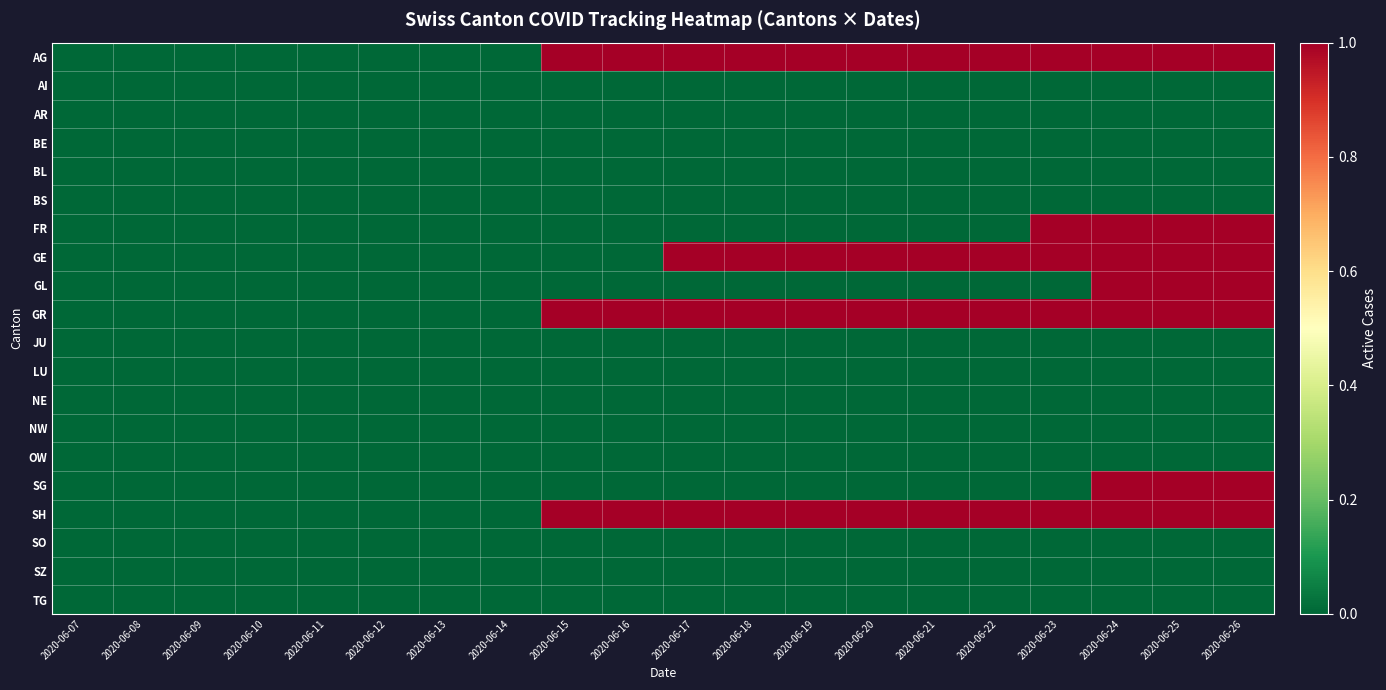

Reading left to right, extract all data points from this chart.

AG: 2020-06-07=0	2020-06-08=0	2020-06-09=0	2020-06-10=0	2020-06-11=0	2020-06-12=0	2020-06-13=0	2020-06-14=0	2020-06-15=1	2020-06-16=1	2020-06-17=1	2020-06-18=1	2020-06-19=1	2020-06-20=1	2020-06-21=1	2020-06-22=1	2020-06-23=1	2020-06-24=1	2020-06-25=1	2020-06-26=1
AI: 2020-06-07=0	2020-06-08=0	2020-06-09=0	2020-06-10=0	2020-06-11=0	2020-06-12=0	2020-06-13=0	2020-06-14=0	2020-06-15=0	2020-06-16=0	2020-06-17=0	2020-06-18=0	2020-06-19=0	2020-06-20=0	2020-06-21=0	2020-06-22=0	2020-06-23=0	2020-06-24=0	2020-06-25=0	2020-06-26=0
AR: 2020-06-07=0	2020-06-08=0	2020-06-09=0	2020-06-10=0	2020-06-11=0	2020-06-12=0	2020-06-13=0	2020-06-14=0	2020-06-15=0	2020-06-16=0	2020-06-17=0	2020-06-18=0	2020-06-19=0	2020-06-20=0	2020-06-21=0	2020-06-22=0	2020-06-23=0	2020-06-24=0	2020-06-25=0	2020-06-26=0
BE: 2020-06-07=0	2020-06-08=0	2020-06-09=0	2020-06-10=0	2020-06-11=0	2020-06-12=0	2020-06-13=0	2020-06-14=0	2020-06-15=0	2020-06-16=0	2020-06-17=0	2020-06-18=0	2020-06-19=0	2020-06-20=0	2020-06-21=0	2020-06-22=0	2020-06-23=0	2020-06-24=0	2020-06-25=0	2020-06-26=0
BL: 2020-06-07=0	2020-06-08=0	2020-06-09=0	2020-06-10=0	2020-06-11=0	2020-06-12=0	2020-06-13=0	2020-06-14=0	2020-06-15=0	2020-06-16=0	2020-06-17=0	2020-06-18=0	2020-06-19=0	2020-06-20=0	2020-06-21=0	2020-06-22=0	2020-06-23=0	2020-06-24=0	2020-06-25=0	2020-06-26=0
BS: 2020-06-07=0	2020-06-08=0	2020-06-09=0	2020-06-10=0	2020-06-11=0	2020-06-12=0	2020-06-13=0	2020-06-14=0	2020-06-15=0	2020-06-16=0	2020-06-17=0	2020-06-18=0	2020-06-19=0	2020-06-20=0	2020-06-21=0	2020-06-22=0	2020-06-23=0	2020-06-24=0	2020-06-25=0	2020-06-26=0
FR: 2020-06-07=0	2020-06-08=0	2020-06-09=0	2020-06-10=0	2020-06-11=0	2020-06-12=0	2020-06-13=0	2020-06-14=0	2020-06-15=0	2020-06-16=0	2020-06-17=0	2020-06-18=0	2020-06-19=0	2020-06-20=0	2020-06-21=0	2020-06-22=0	2020-06-23=1	2020-06-24=1	2020-06-25=1	2020-06-26=1
GE: 2020-06-07=0	2020-06-08=0	2020-06-09=0	2020-06-10=0	2020-06-11=0	2020-06-12=0	2020-06-13=0	2020-06-14=0	2020-06-15=0	2020-06-16=0	2020-06-17=1	2020-06-18=1	2020-06-19=1	2020-06-20=1	2020-06-21=1	2020-06-22=1	2020-06-23=1	2020-06-24=1	2020-06-25=1	2020-06-26=1
GL: 2020-06-07=0	2020-06-08=0	2020-06-09=0	2020-06-10=0	2020-06-11=0	2020-06-12=0	2020-06-13=0	2020-06-14=0	2020-06-15=0	2020-06-16=0	2020-06-17=0	2020-06-18=0	2020-06-19=0	2020-06-20=0	2020-06-21=0	2020-06-22=0	2020-06-23=0	2020-06-24=1	2020-06-25=1	2020-06-26=1
GR: 2020-06-07=0	2020-06-08=0	2020-06-09=0	2020-06-10=0	2020-06-11=0	2020-06-12=0	2020-06-13=0	2020-06-14=0	2020-06-15=1	2020-06-16=1	2020-06-17=1	2020-06-18=1	2020-06-19=1	2020-06-20=1	2020-06-21=1	2020-06-22=1	2020-06-23=1	2020-06-24=1	2020-06-25=1	2020-06-26=1
JU: 2020-06-07=0	2020-06-08=0	2020-06-09=0	2020-06-10=0	2020-06-11=0	2020-06-12=0	2020-06-13=0	2020-06-14=0	2020-06-15=0	2020-06-16=0	2020-06-17=0	2020-06-18=0	2020-06-19=0	2020-06-20=0	2020-06-21=0	2020-06-22=0	2020-06-23=0	2020-06-24=0	2020-06-25=0	2020-06-26=0
LU: 2020-06-07=0	2020-06-08=0	2020-06-09=0	2020-06-10=0	2020-06-11=0	2020-06-12=0	2020-06-13=0	2020-06-14=0	2020-06-15=0	2020-06-16=0	2020-06-17=0	2020-06-18=0	2020-06-19=0	2020-06-20=0	2020-06-21=0	2020-06-22=0	2020-06-23=0	2020-06-24=0	2020-06-25=0	2020-06-26=0
NE: 2020-06-07=0	2020-06-08=0	2020-06-09=0	2020-06-10=0	2020-06-11=0	2020-06-12=0	2020-06-13=0	2020-06-14=0	2020-06-15=0	2020-06-16=0	2020-06-17=0	2020-06-18=0	2020-06-19=0	2020-06-20=0	2020-06-21=0	2020-06-22=0	2020-06-23=0	2020-06-24=0	2020-06-25=0	2020-06-26=0
NW: 2020-06-07=0	2020-06-08=0	2020-06-09=0	2020-06-10=0	2020-06-11=0	2020-06-12=0	2020-06-13=0	2020-06-14=0	2020-06-15=0	2020-06-16=0	2020-06-17=0	2020-06-18=0	2020-06-19=0	2020-06-20=0	2020-06-21=0	2020-06-22=0	2020-06-23=0	2020-06-24=0	2020-06-25=0	2020-06-26=0
OW: 2020-06-07=0	2020-06-08=0	2020-06-09=0	2020-06-10=0	2020-06-11=0	2020-06-12=0	2020-06-13=0	2020-06-14=0	2020-06-15=0	2020-06-16=0	2020-06-17=0	2020-06-18=0	2020-06-19=0	2020-06-20=0	2020-06-21=0	2020-06-22=0	2020-06-23=0	2020-06-24=0	2020-06-25=0	2020-06-26=0
SG: 2020-06-07=0	2020-06-08=0	2020-06-09=0	2020-06-10=0	2020-06-11=0	2020-06-12=0	2020-06-13=0	2020-06-14=0	2020-06-15=0	2020-06-16=0	2020-06-17=0	2020-06-18=0	2020-06-19=0	2020-06-20=0	2020-06-21=0	2020-06-22=0	2020-06-23=0	2020-06-24=1	2020-06-25=1	2020-06-26=1
SH: 2020-06-07=0	2020-06-08=0	2020-06-09=0	2020-06-10=0	2020-06-11=0	2020-06-12=0	2020-06-13=0	2020-06-14=0	2020-06-15=1	2020-06-16=1	2020-06-17=1	2020-06-18=1	2020-06-19=1	2020-06-20=1	2020-06-21=1	2020-06-22=1	2020-06-23=1	2020-06-24=1	2020-06-25=1	2020-06-26=1
SO: 2020-06-07=0	2020-06-08=0	2020-06-09=0	2020-06-10=0	2020-06-11=0	2020-06-12=0	2020-06-13=0	2020-06-14=0	2020-06-15=0	2020-06-16=0	2020-06-17=0	2020-06-18=0	2020-06-19=0	2020-06-20=0	2020-06-21=0	2020-06-22=0	2020-06-23=0	2020-06-24=0	2020-06-25=0	2020-06-26=0
SZ: 2020-06-07=0	2020-06-08=0	2020-06-09=0	2020-06-10=0	2020-06-11=0	2020-06-12=0	2020-06-13=0	2020-06-14=0	2020-06-15=0	2020-06-16=0	2020-06-17=0	2020-06-18=0	2020-06-19=0	2020-06-20=0	2020-06-21=0	2020-06-22=0	2020-06-23=0	2020-06-24=0	2020-06-25=0	2020-06-26=0
TG: 2020-06-07=0	2020-06-08=0	2020-06-09=0	2020-06-10=0	2020-06-11=0	2020-06-12=0	2020-06-13=0	2020-06-14=0	2020-06-15=0	2020-06-16=0	2020-06-17=0	2020-06-18=0	2020-06-19=0	2020-06-20=0	2020-06-21=0	2020-06-22=0	2020-06-23=0	2020-06-24=0	2020-06-25=0	2020-06-26=0